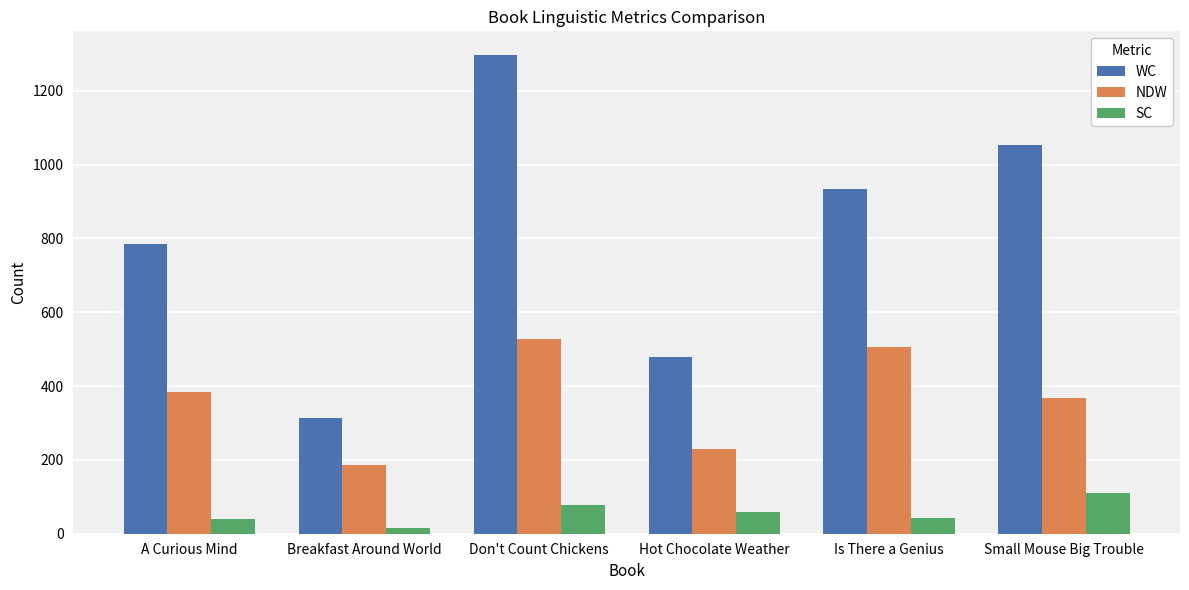

Which series has the largest total across all categories?

WC